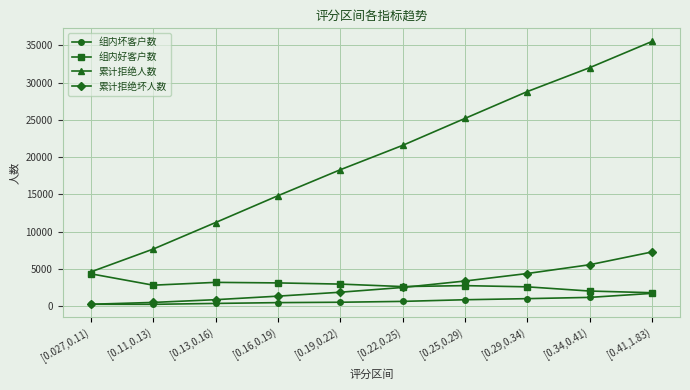

Is the value of 累计拒绝坏人数 at [0.027,0.11) greater than the value of 累计拒绝人数 at [0.19,0.22)?

No